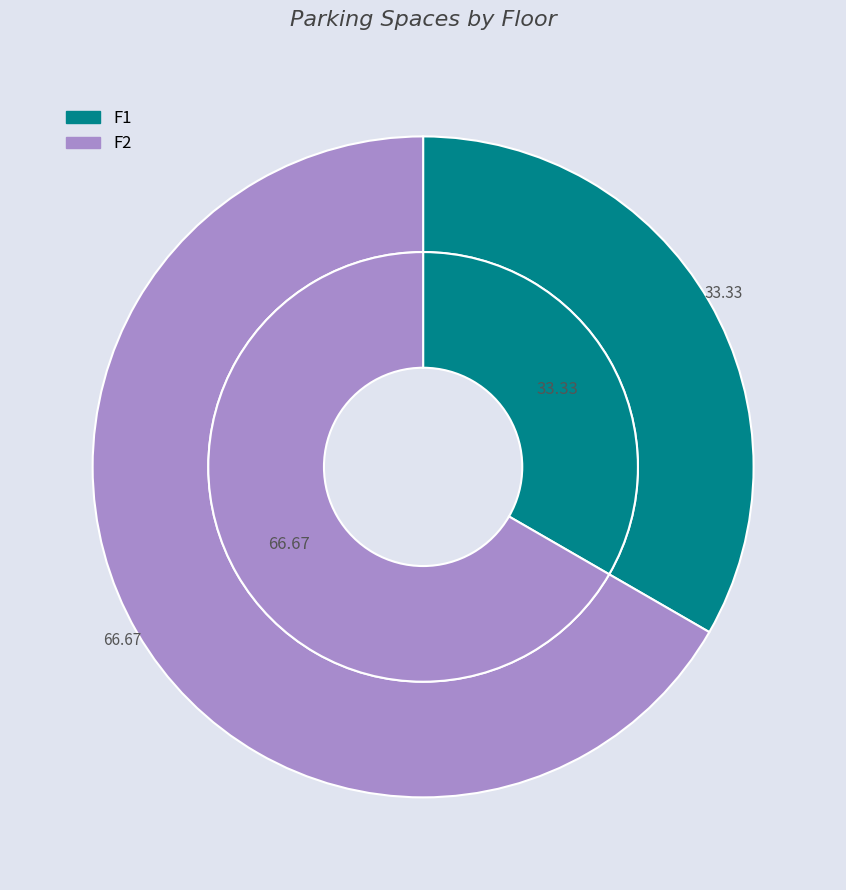

What is the smallest slice in the pie chart?

F1